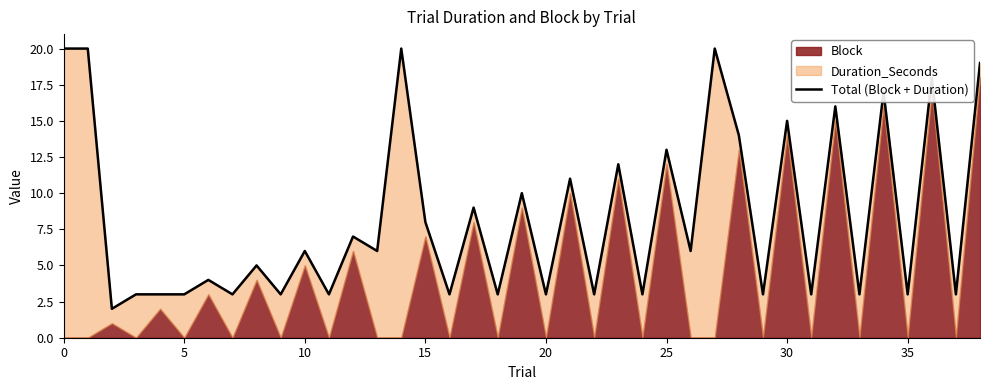

What is the maximum value shown in the chart?

20